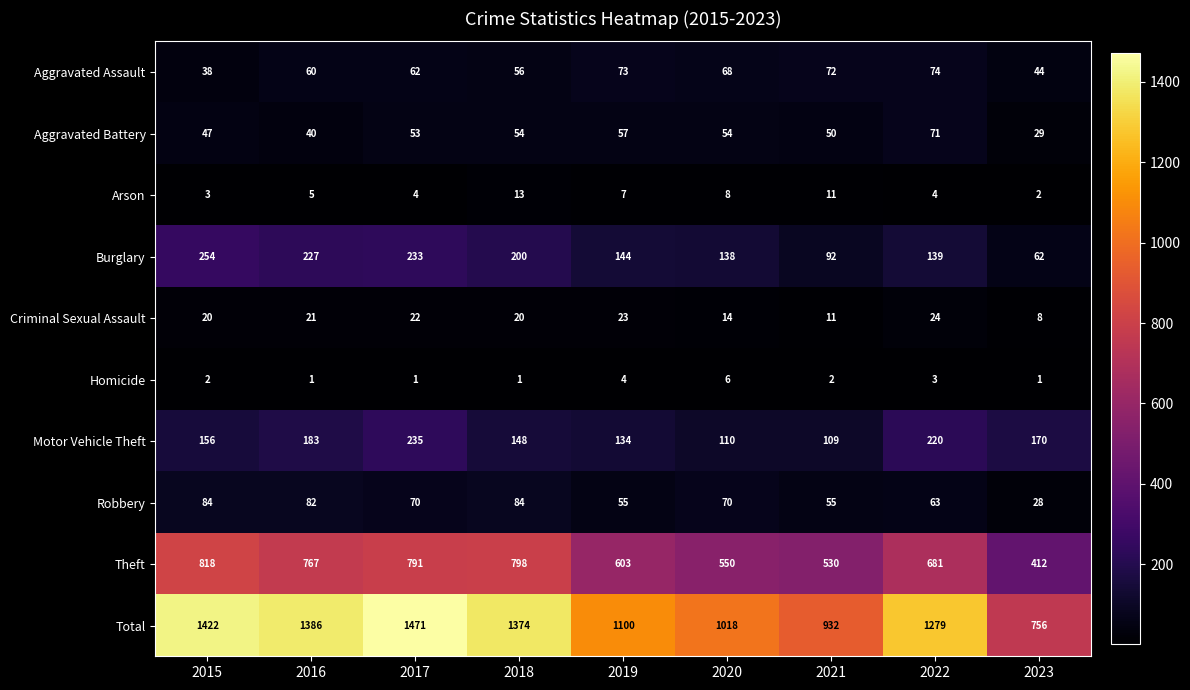

Count the number of data series in this chart.

10